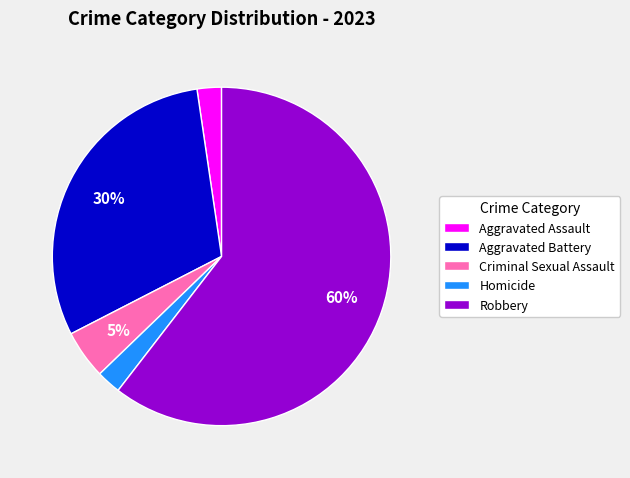

To the nearest percent, what is the combined percentage of Criminal Sexual Assault and Aggravated Assault?

7%